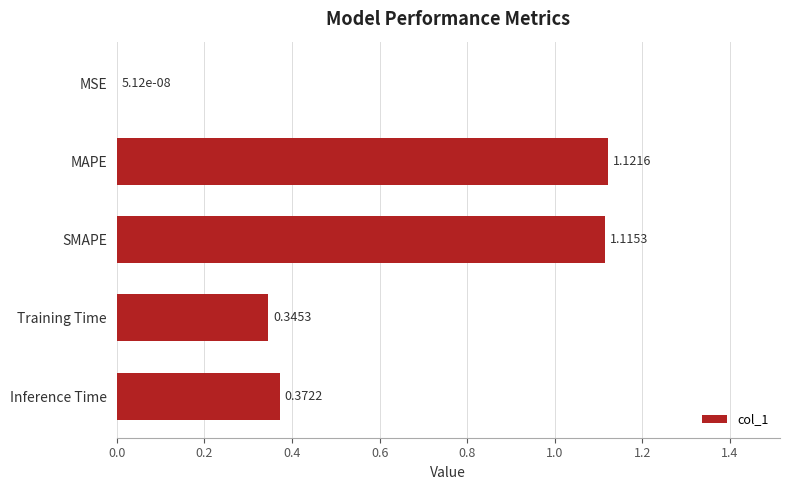

What is the sum of all values?

3.0